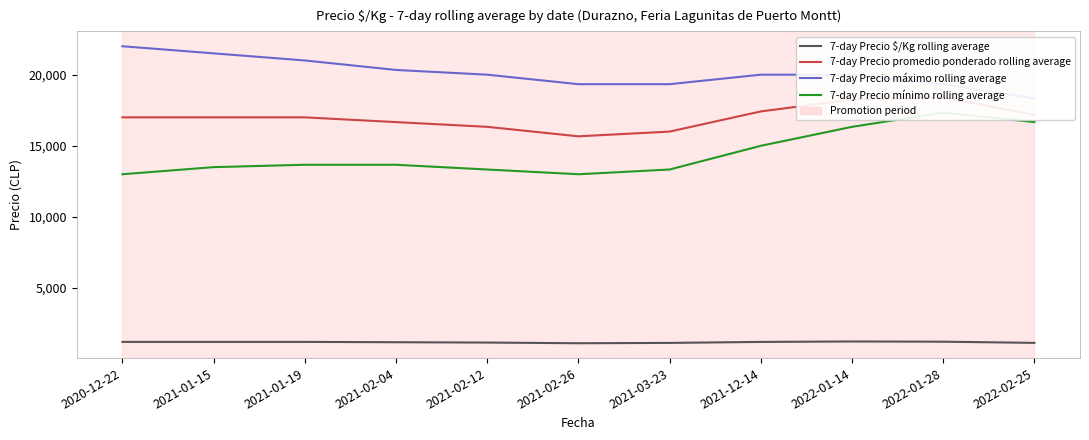

True or false: 7-day Precio máximo rolling average has more than 0 interior local peaks.

False